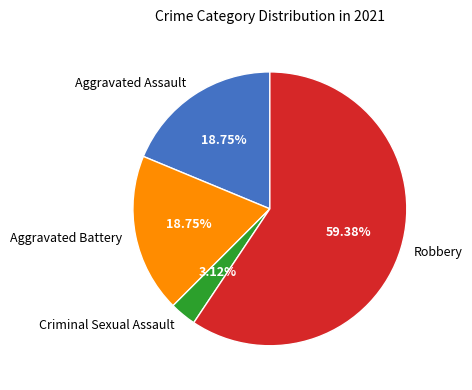

Do Aggravated Assault and Aggravated Battery together represent more than half of the pie?

No